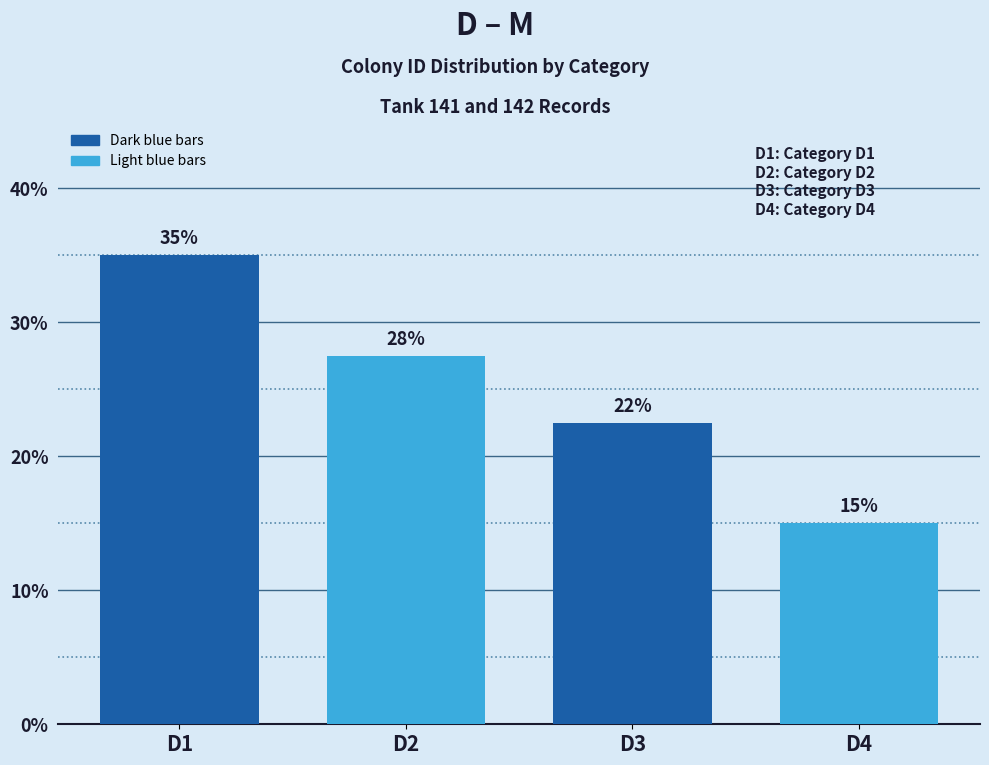

What is the smallest value displayed?

15.0